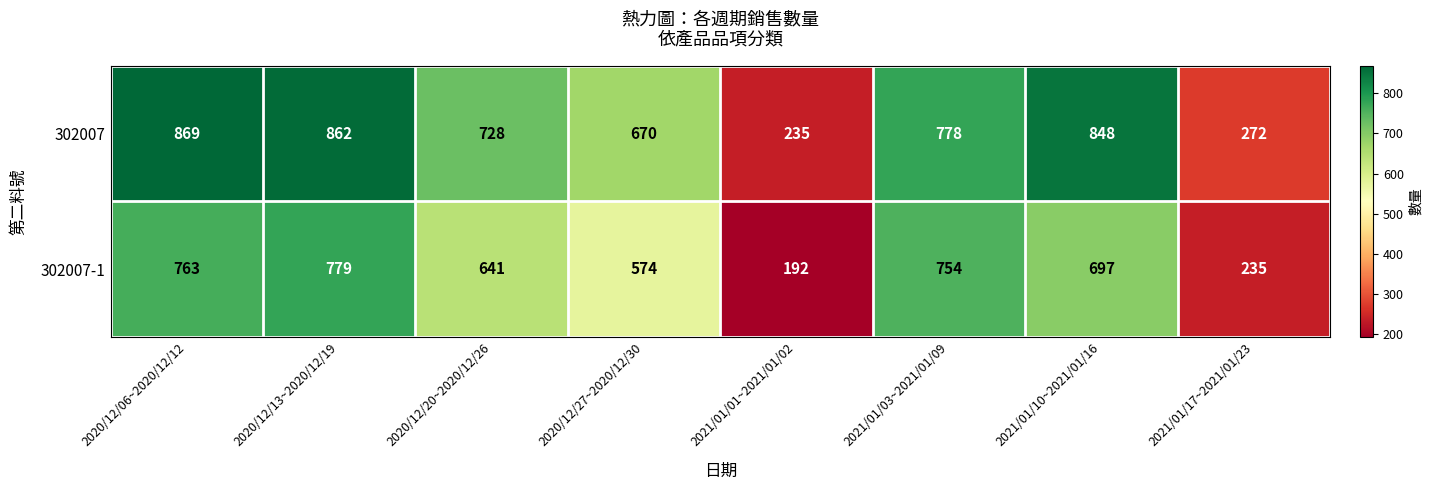

What is the greatest value displayed?

869